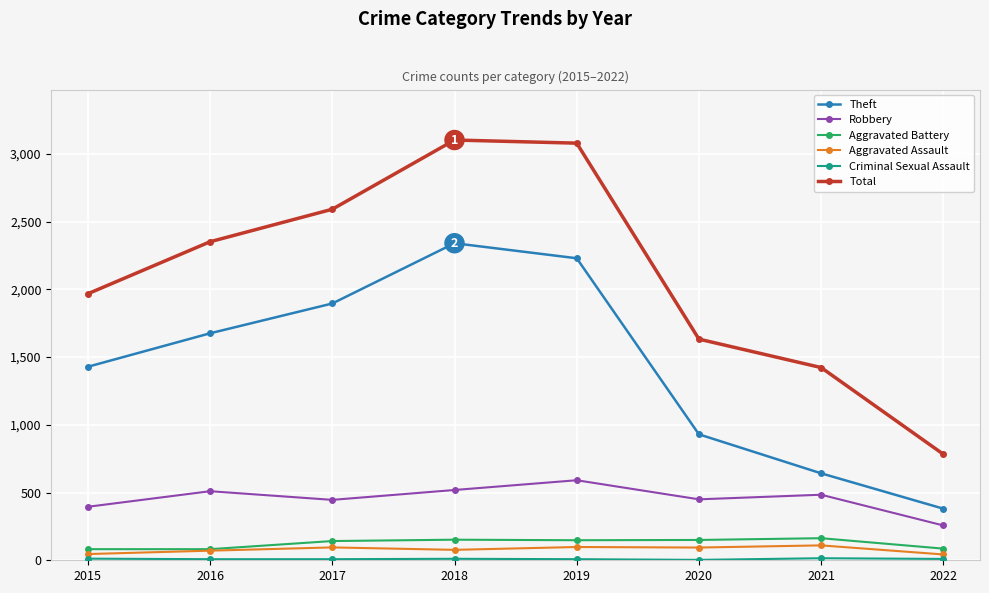

True or false: Theft has a value of 642 at 2021.

True